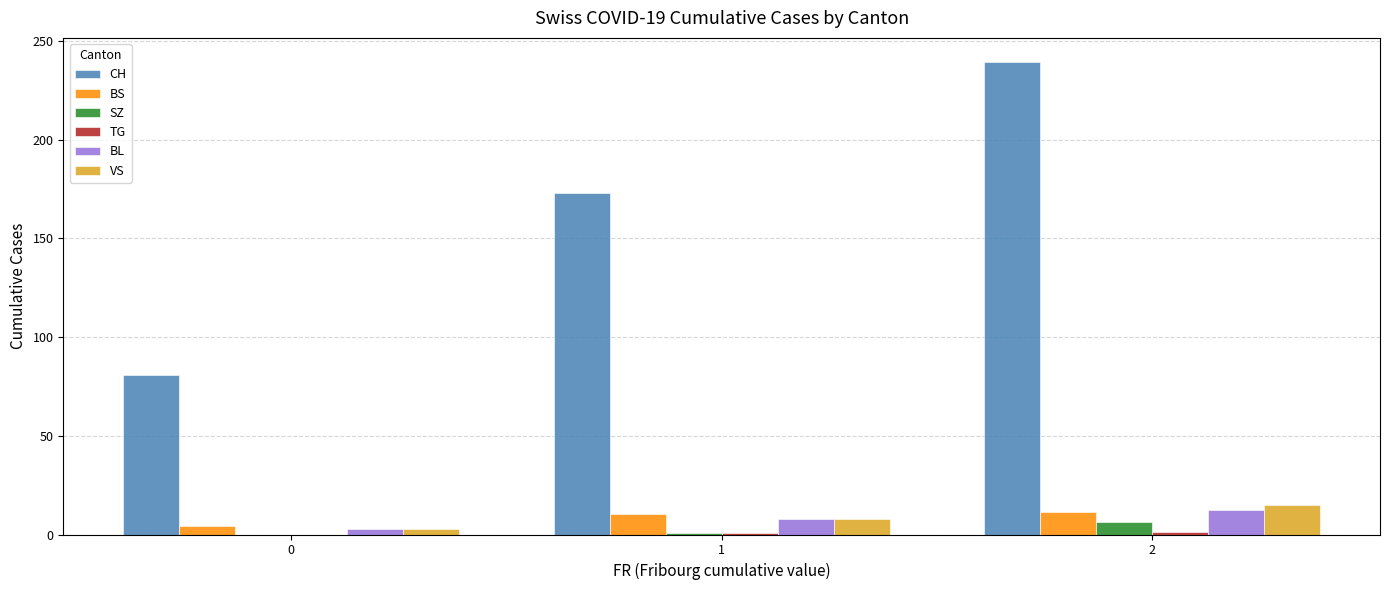

Does the chart contain stacked bars?

No